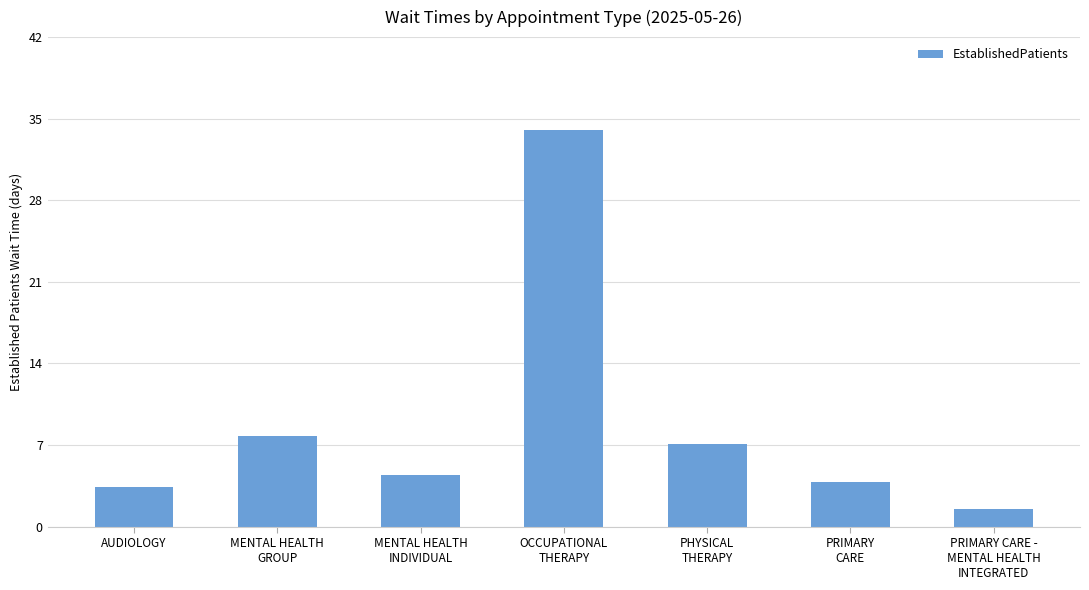

Reading left to right, what are all the values shown in this chart?

AUDIOLOGY=3.4	MENTAL HEALTH
GROUP=7.8	MENTAL HEALTH
INDIVIDUAL=4.4	OCCUPATIONAL
THERAPY=34.0	PHYSICAL
THERAPY=7.1	PRIMARY
CARE=3.8	PRIMARY CARE -
MENTAL HEALTH
INTEGRATED=1.5